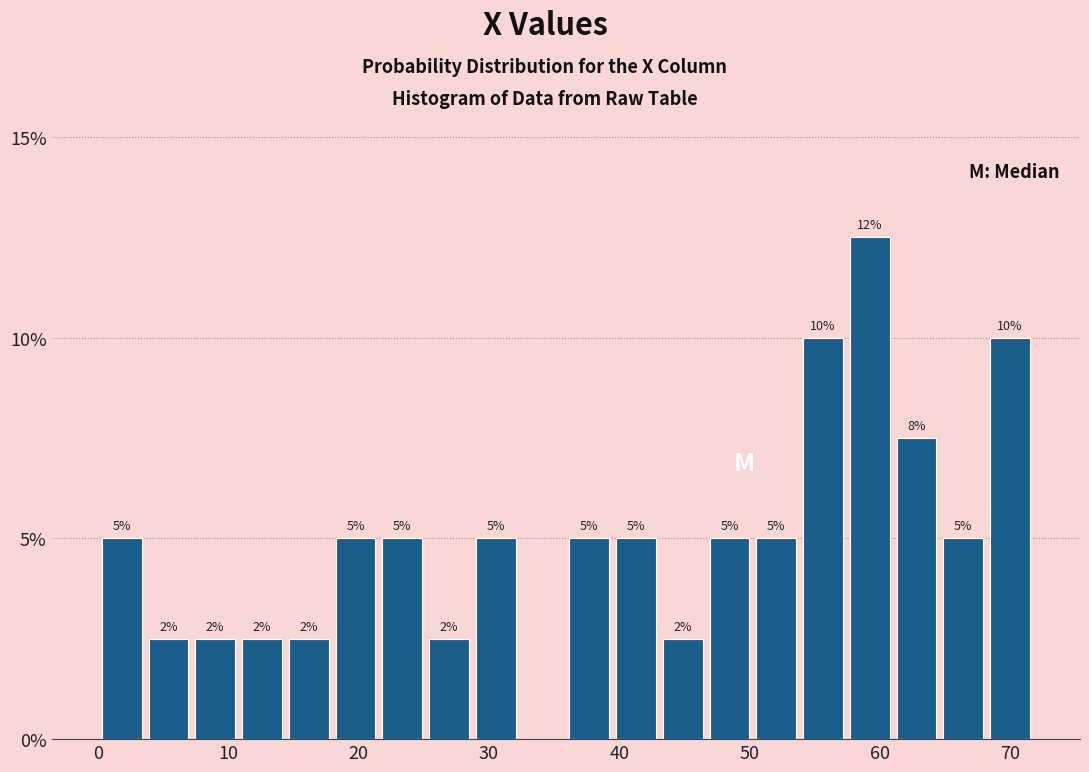

Around what value on the x-axis is the tallest bar? Give the approximate position of its centre, as read against the axis.

59